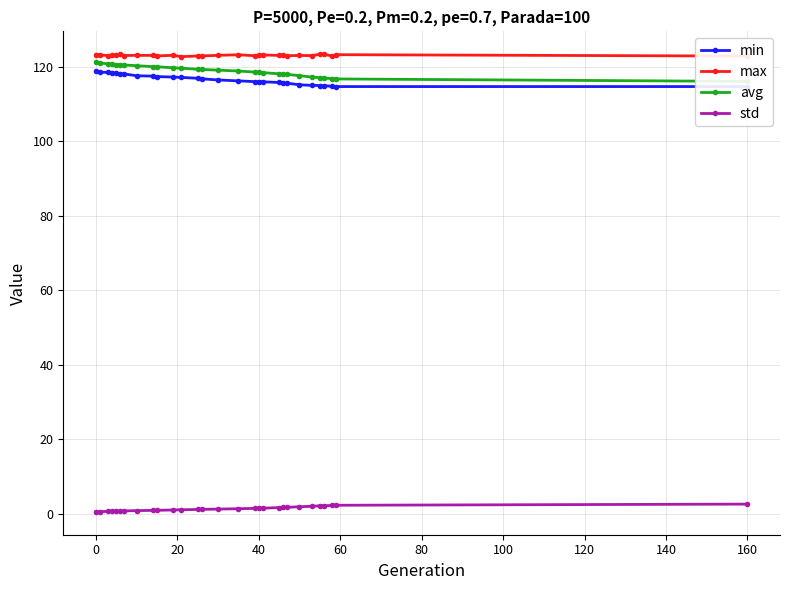

True or false: max and std cross at least once.

False